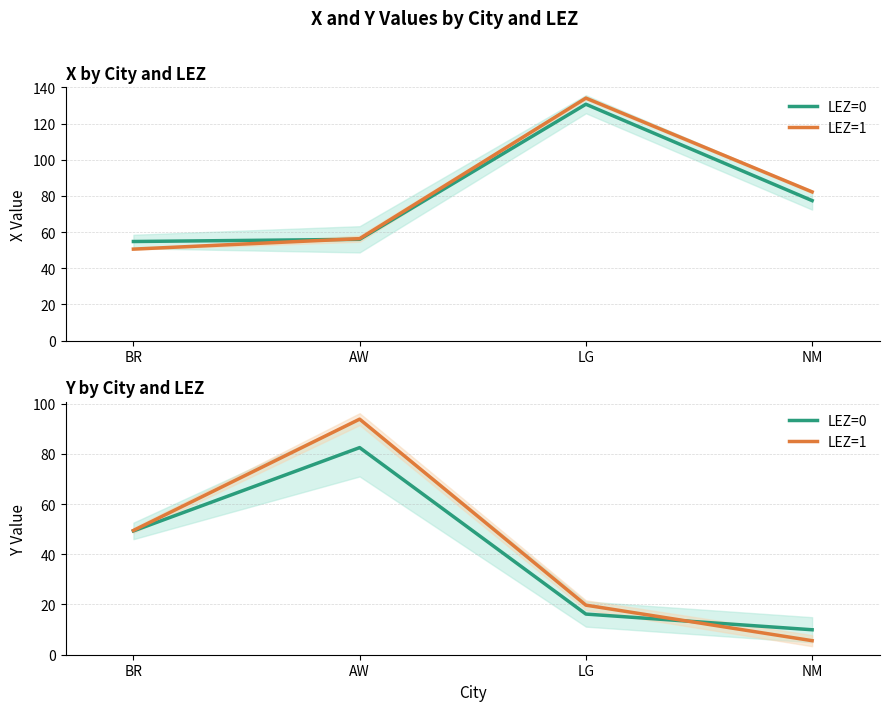

Where is LEZ=1 nearest to the value 49?

BR